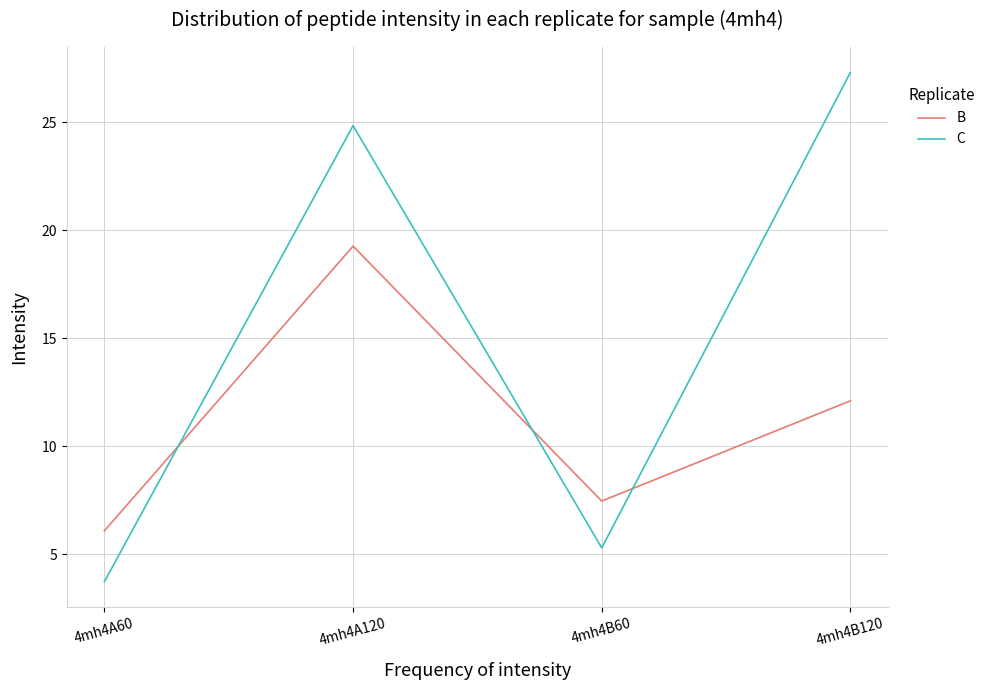

Which category has the lowest value across all series?

4mh4A60